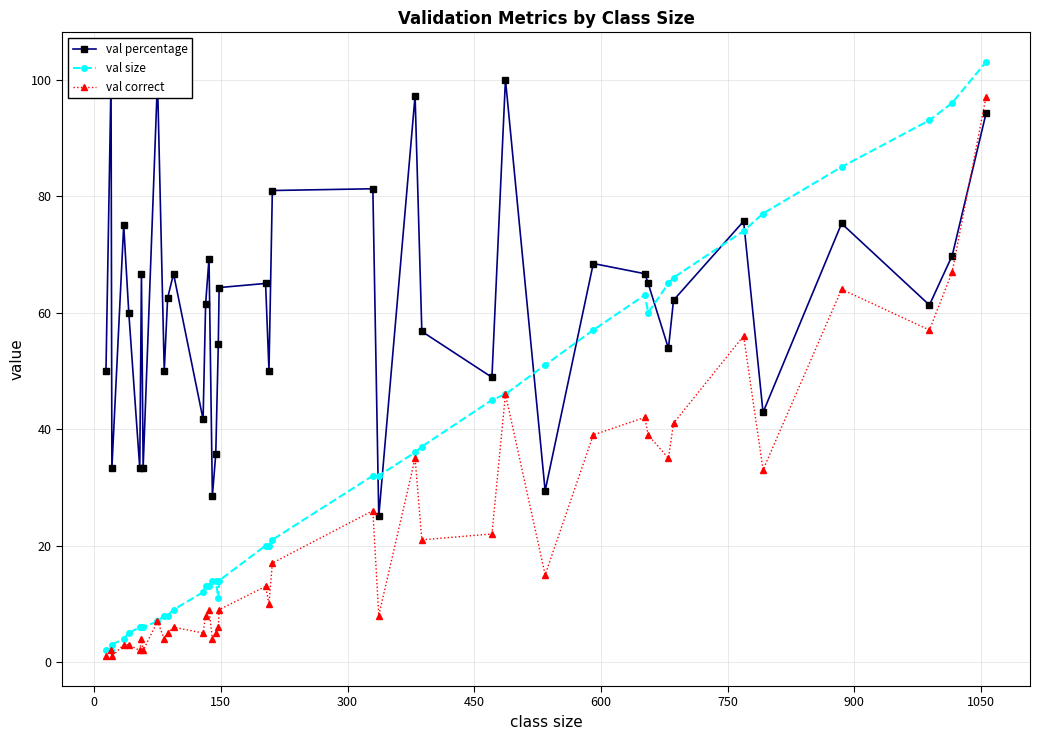

Does the chart display data point markers on the line(s)?

Yes